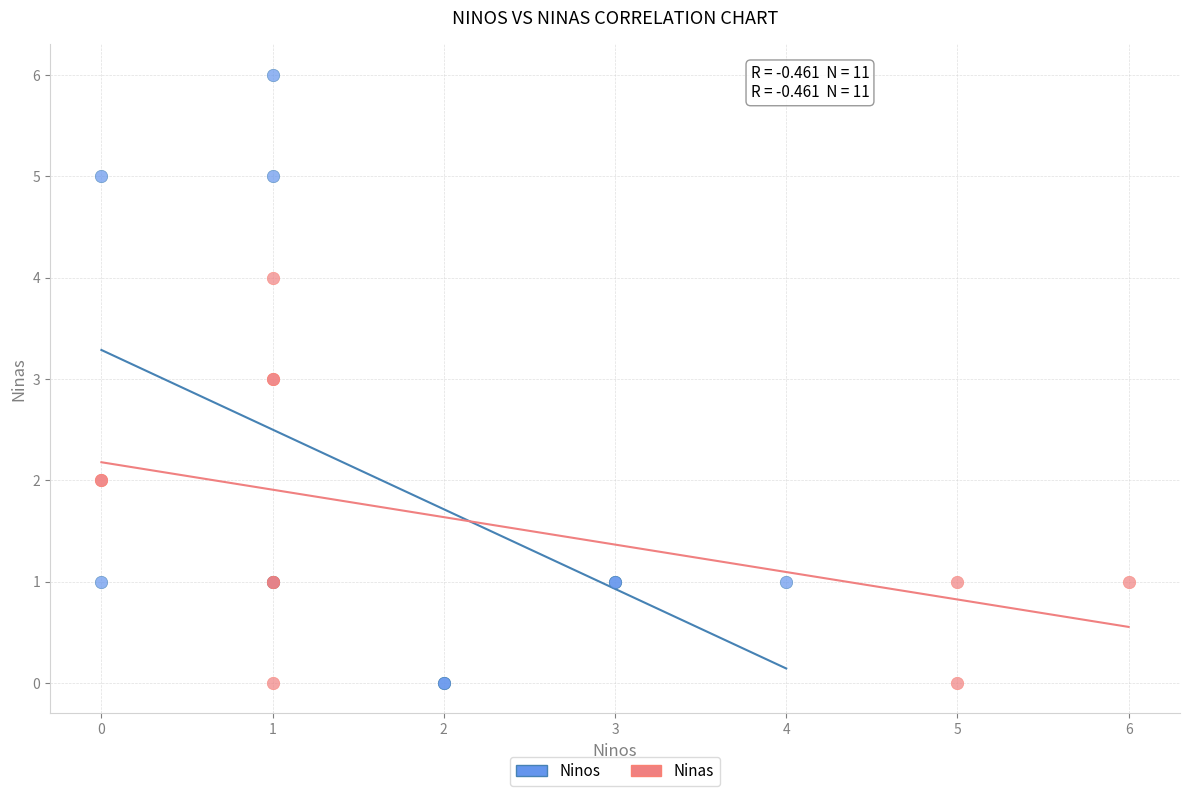

Which series contains the highest Y value?

Ninos